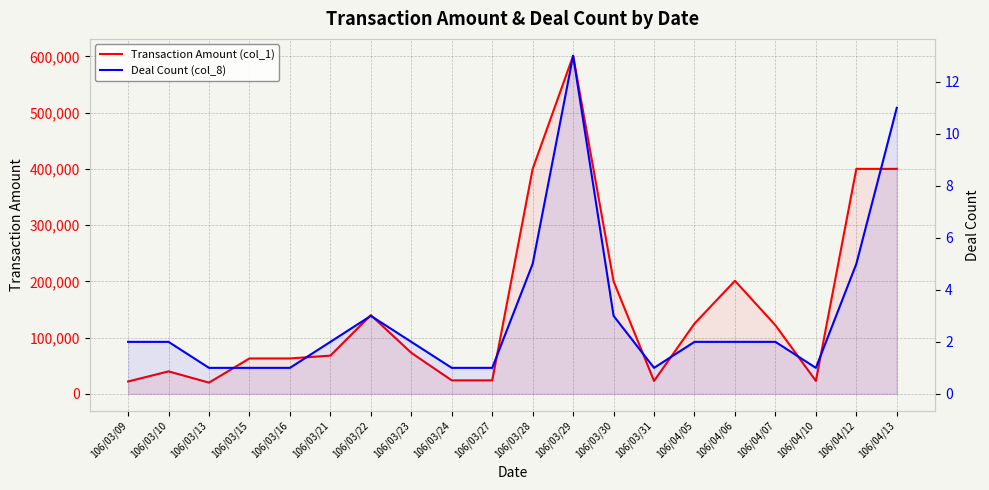

Is it true that Deal Count (col_8) equals 5 at 106/03/28?

True